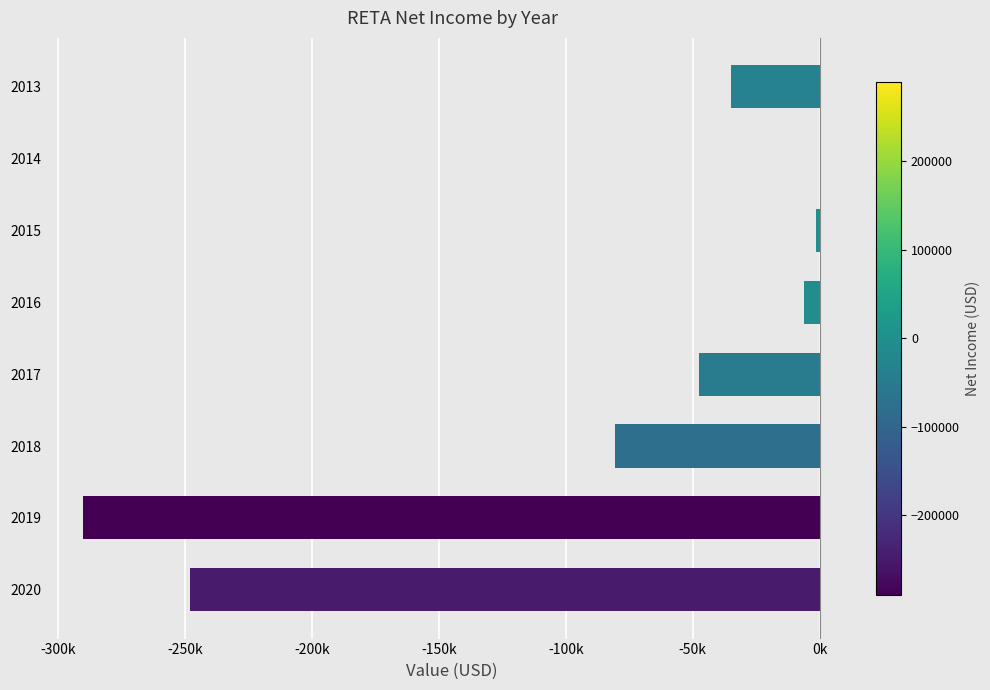

Are the bars horizontal?

Yes